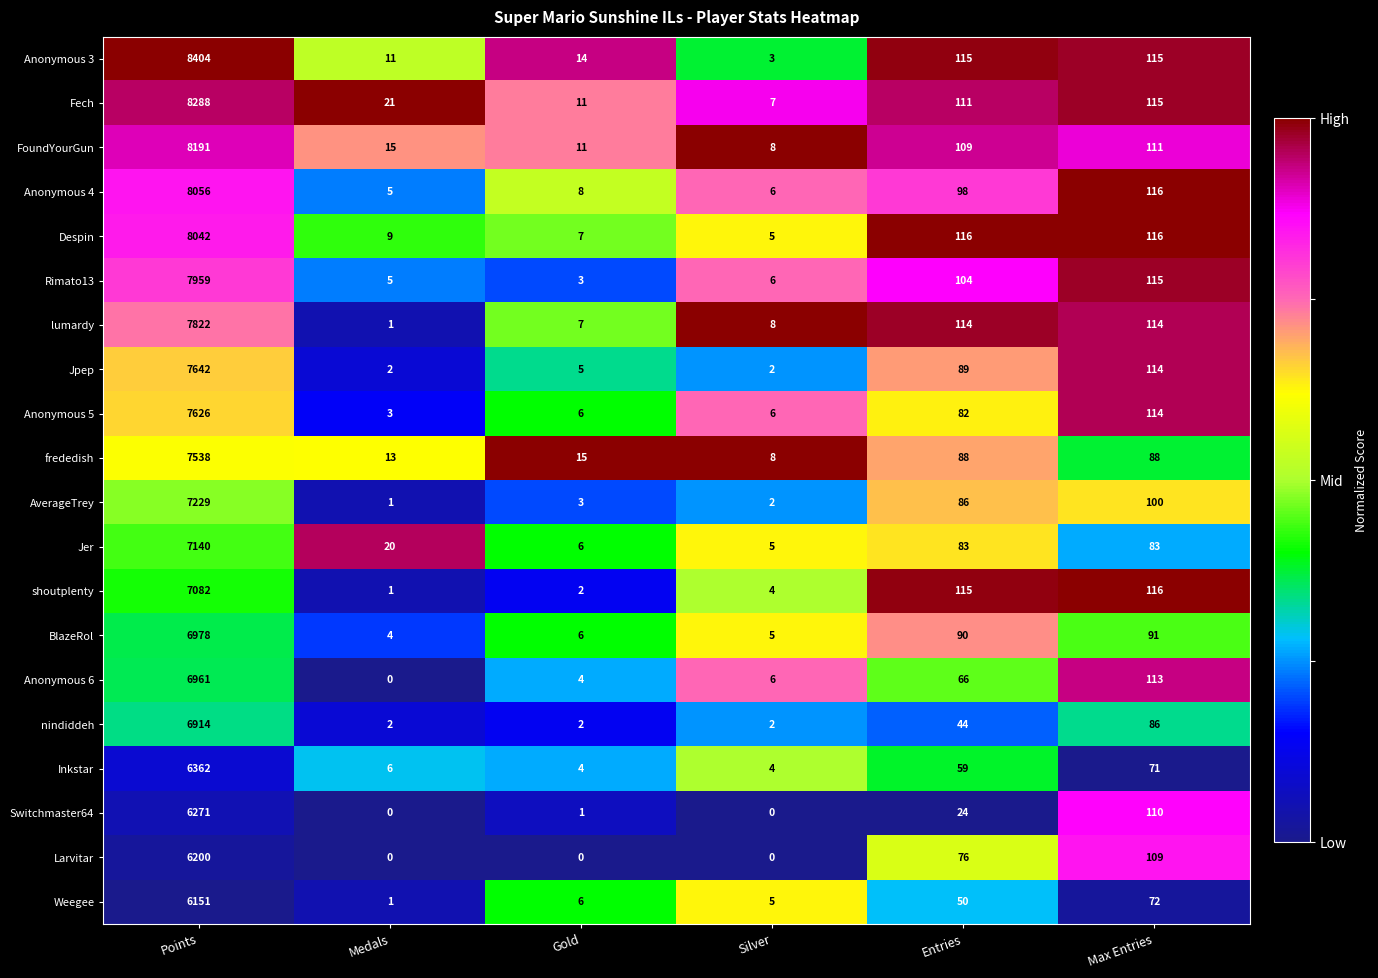

At which category is the sum across all series the highest?

Points